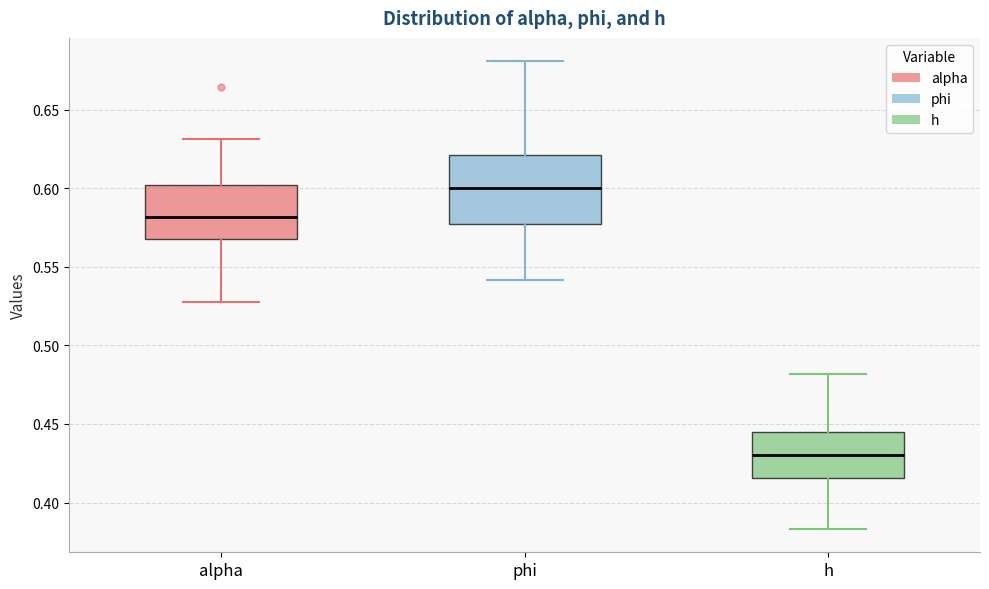

Which box is the tallest, from its lower edge to its upper edge?

phi